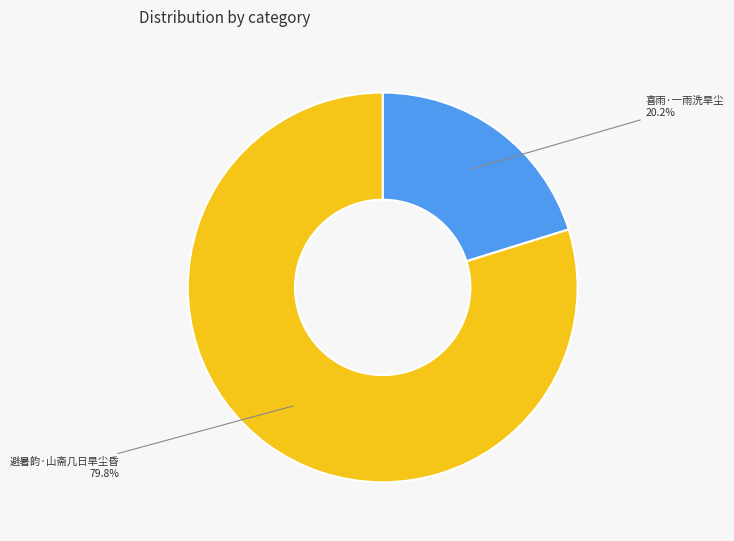

Is there a majority slice in this chart?

Yes